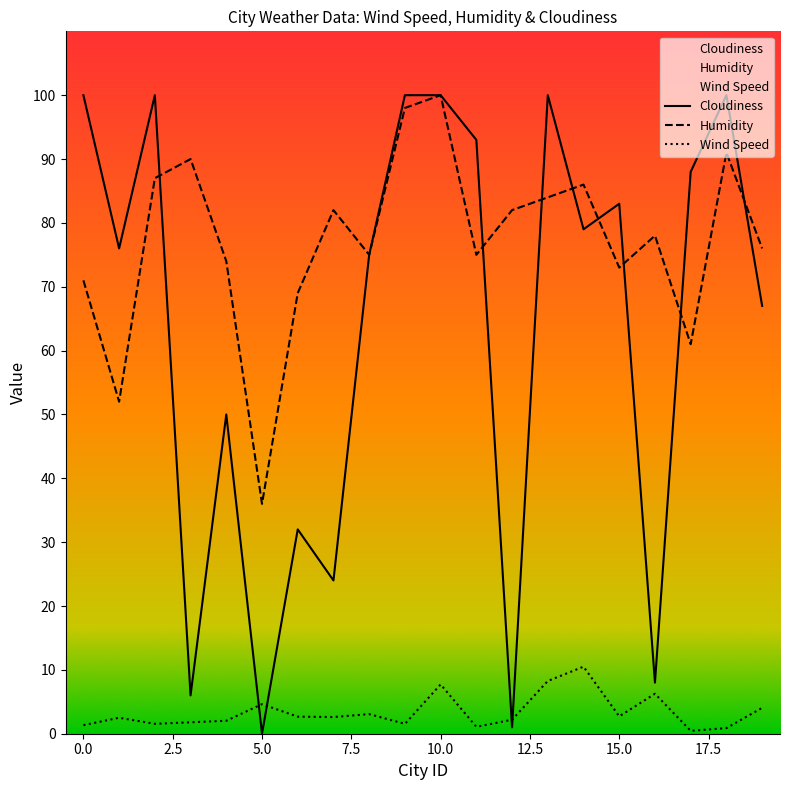

Reading left to right, transcribe all the data shown in this chart.

Wind Speed: 1.3	2.5	1.6	1.8	2.0	4.6	2.7	2.6	3.1	1.5	7.7	1.1	2.2	8.3	10.5	2.7	6.3	0.5	0.9	4.0
Humidity: 71.0	52.0	87.0	90.0	74.0	36.0	69.0	82.0	75.0	98.0	100.0	75.0	82.0	84.0	86.0	73.0	78.0	61.0	91.0	76.0
Cloudiness: 100.0	76.0	100.0	6.0	50.0	0.0	32.0	24.0	75.0	100.0	100.0	93.0	1.0	100.0	79.0	83.0	8.0	88.0	100.0	67.0